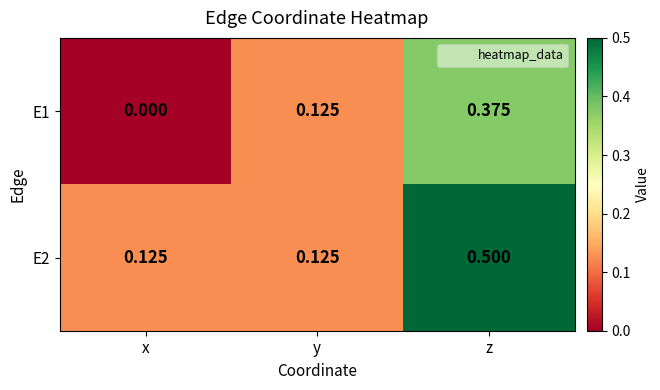

Which category has the lowest value across all series?

x